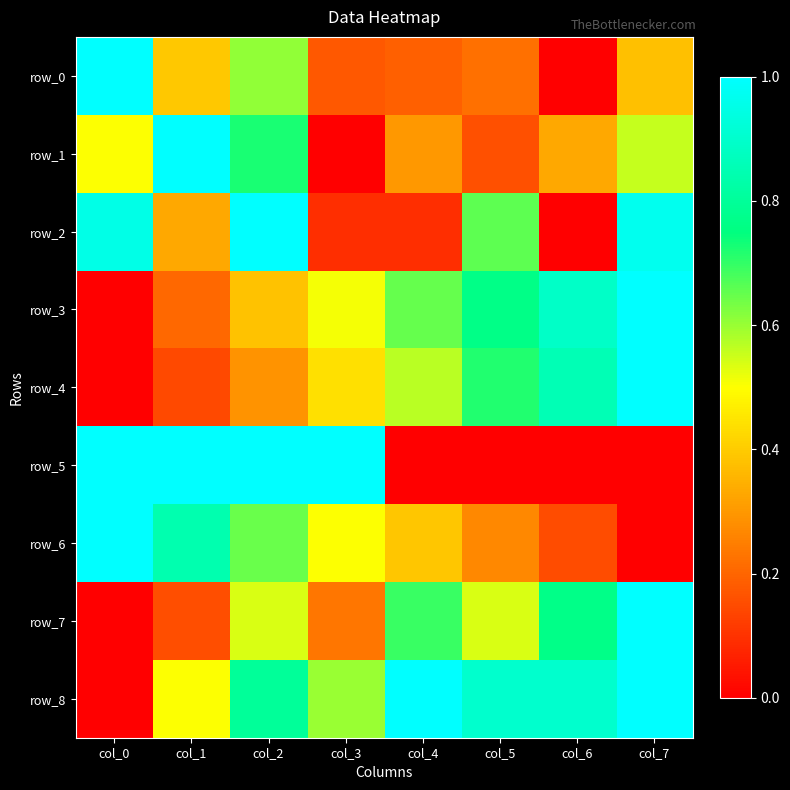

How many values in row_8 are above zero?

7